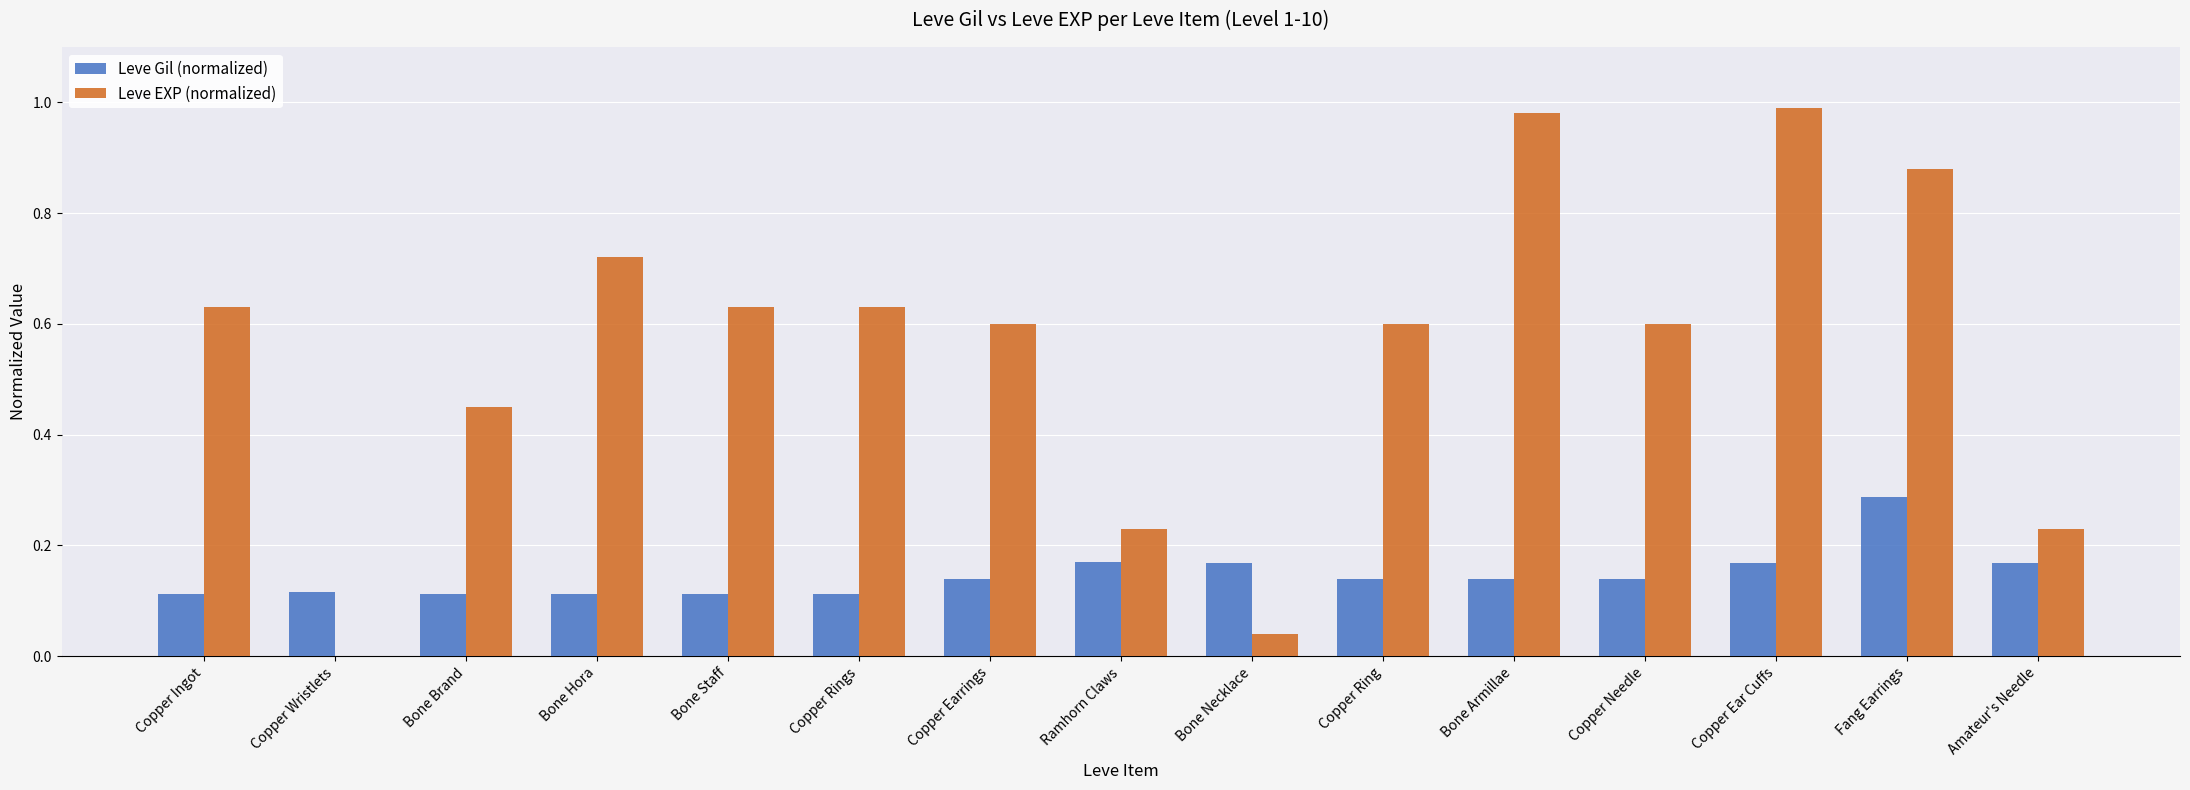

What is the sum of all Leve EXP (normalized) values?

8.2